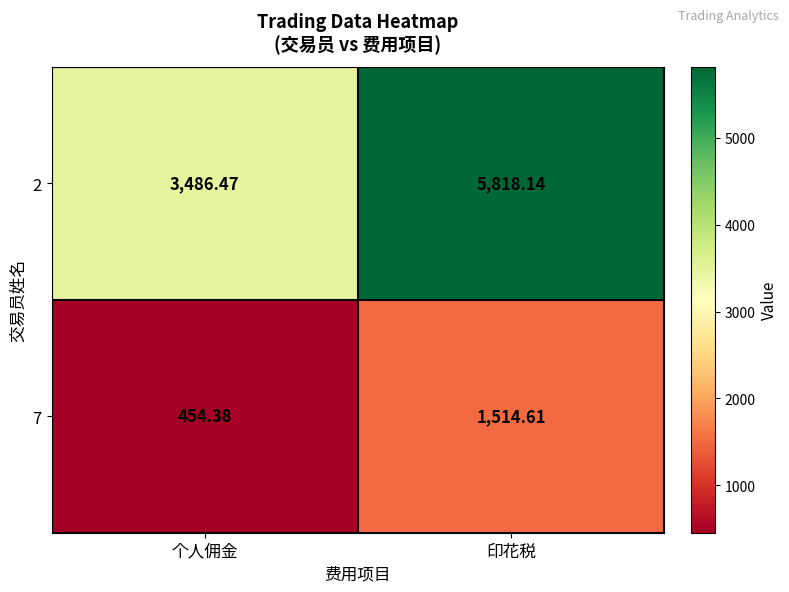

At which category does the chart reach its peak across all series?

印花税